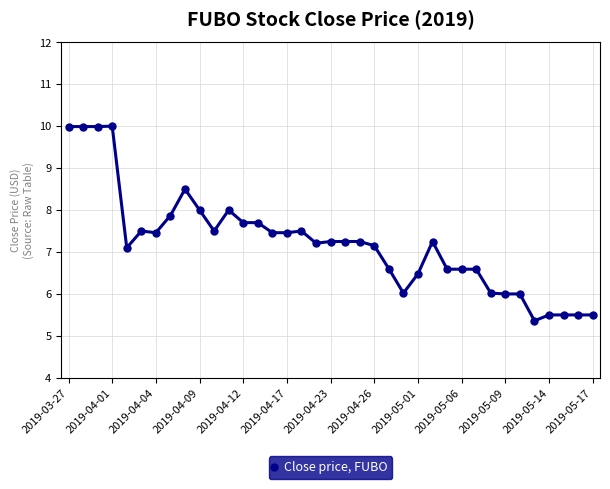

Count the number of data series in this chart.

1